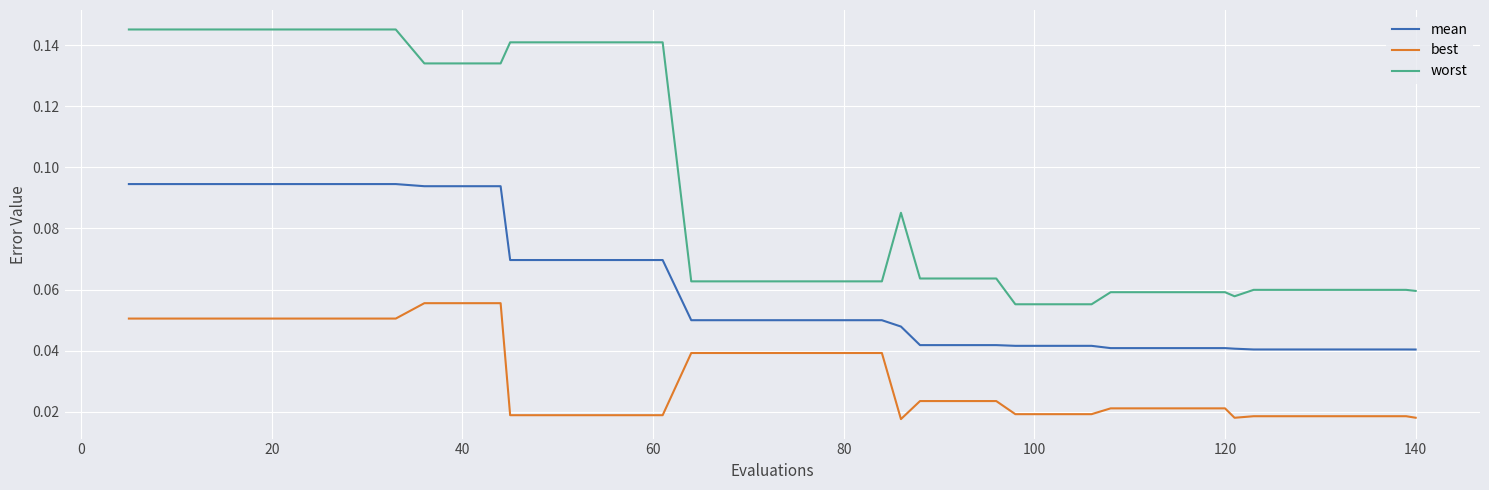

What is the sum of all worst values?

3.7